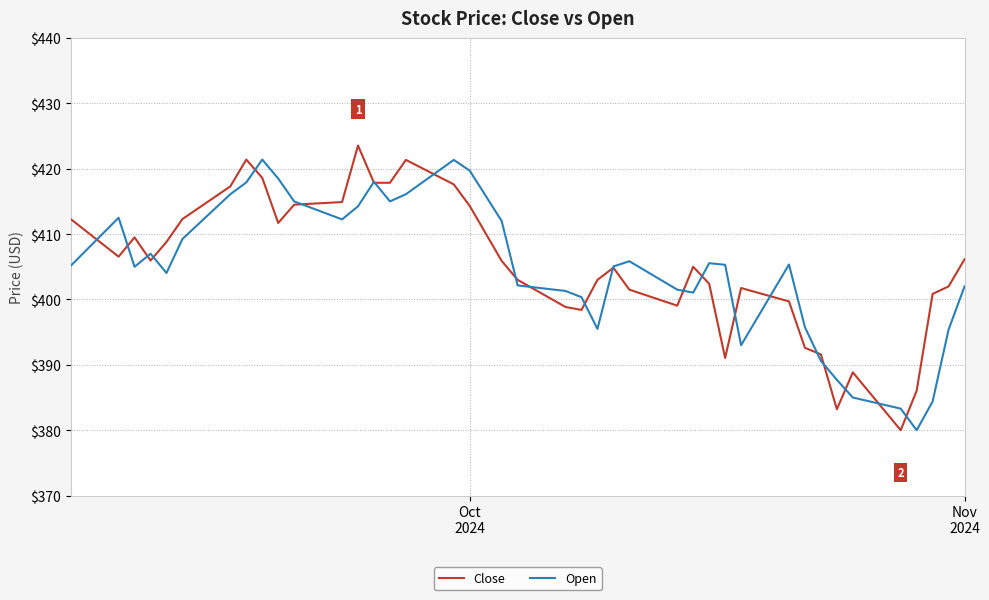

What is the lowest value of the Open series?

380.0